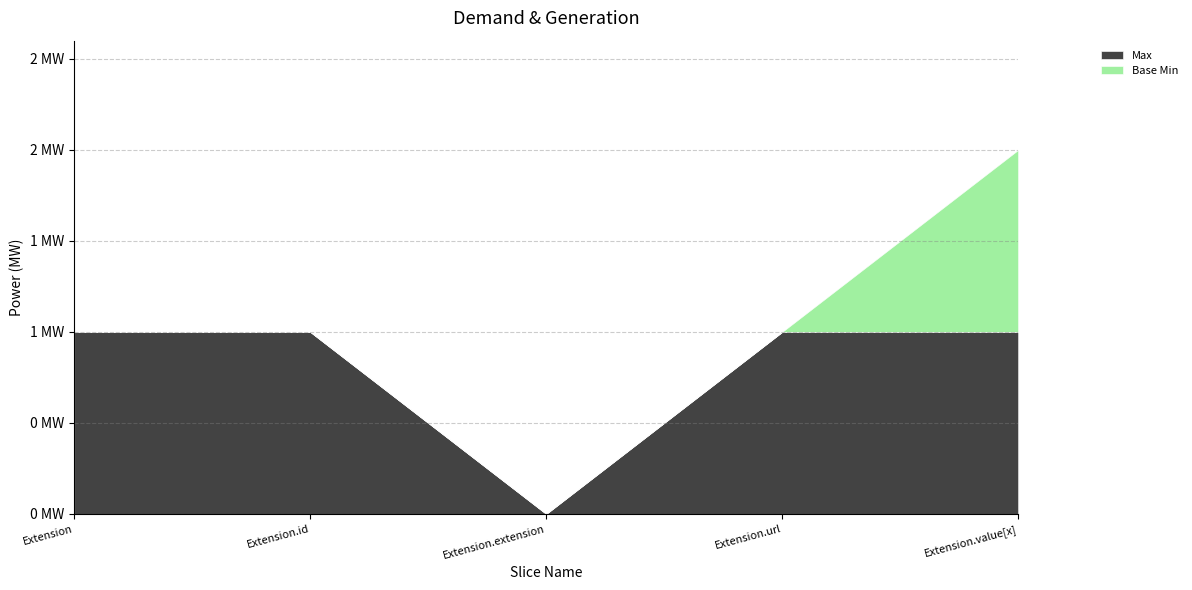

How many positive values does the Base Min series have?

1